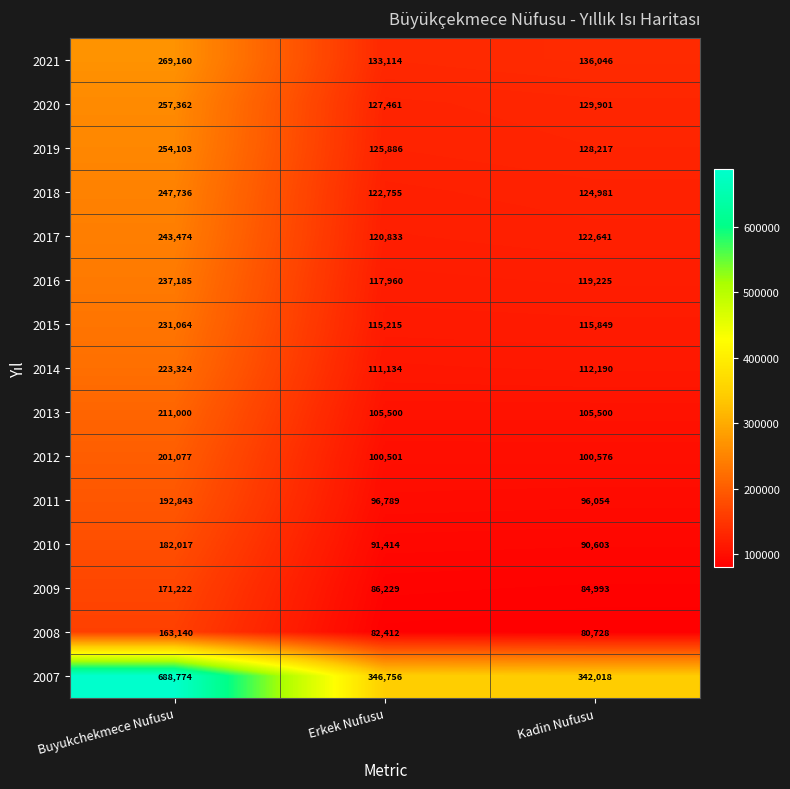

True or false: 2008 has a value of 227275 at Buyukchekmece Nufusu.

False